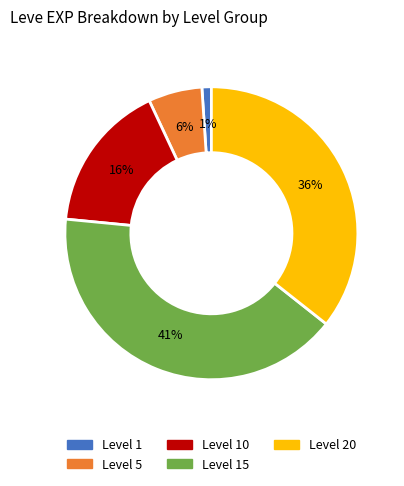

To the nearest percent, what is the average slice percentage?

20%